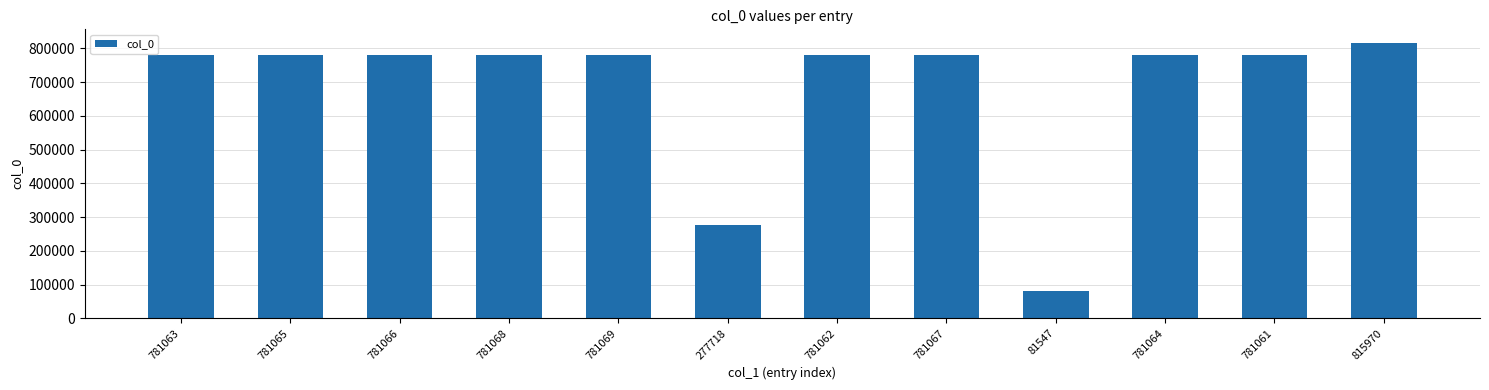

What is the ratio of the value at 781069 to the value at 781066?

1.0